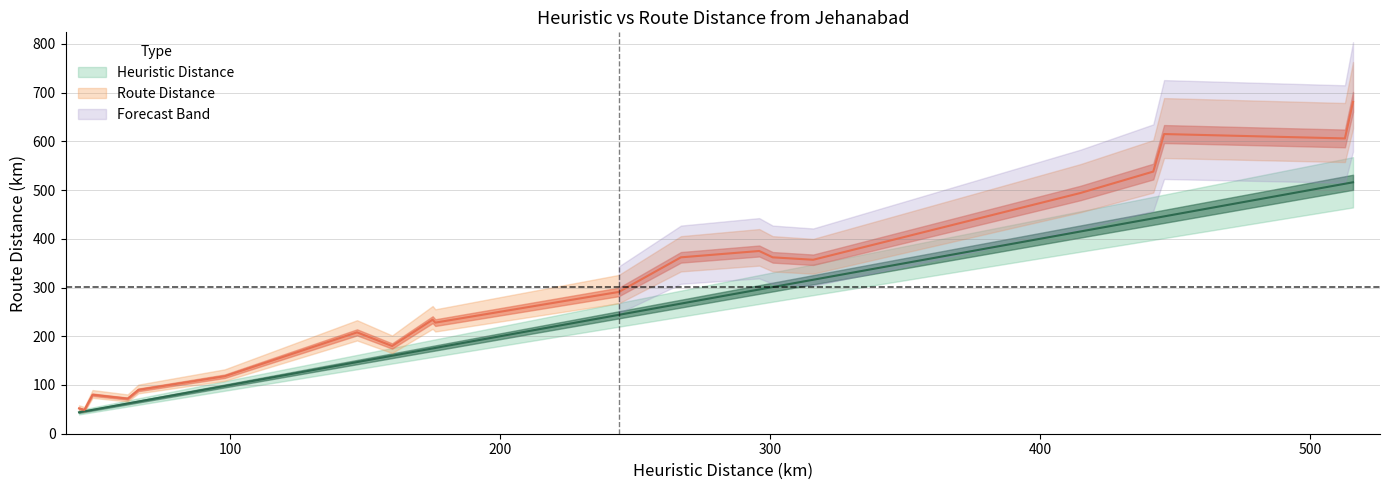

What is the minimum value shown in the chart?

44